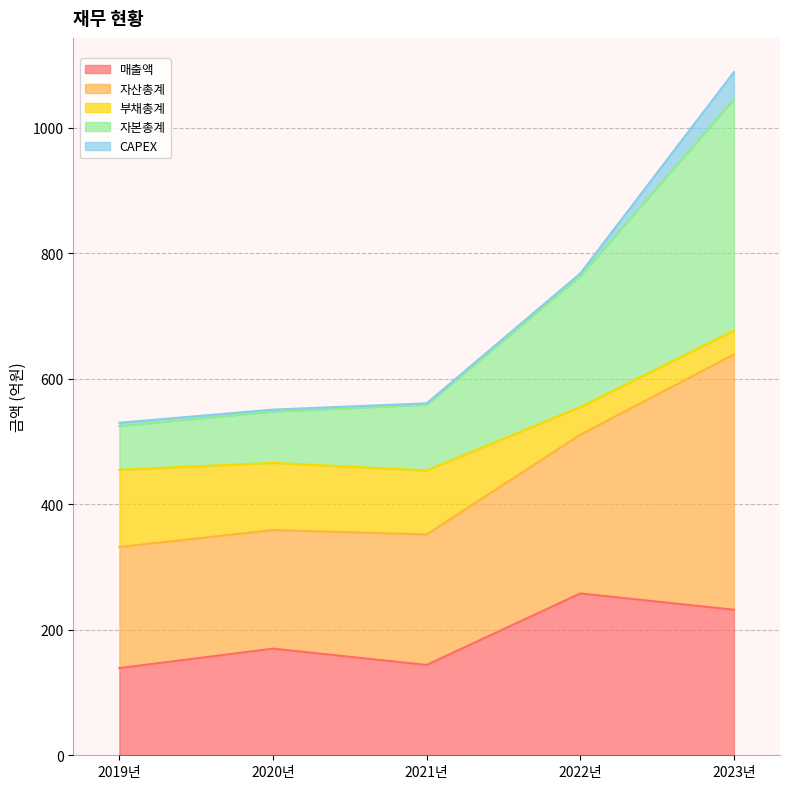

Is it true that 매출액 equals 66 at 2023년?

False